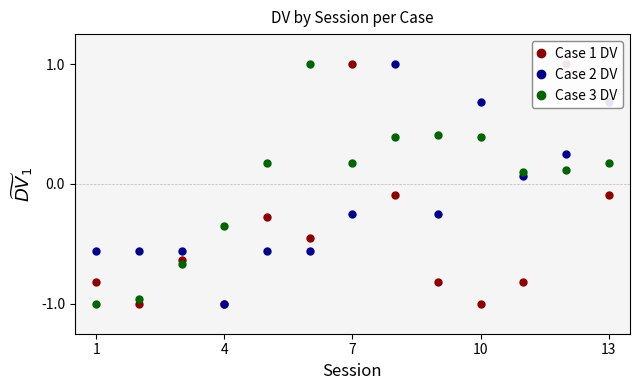

True or false: Case 1 DV and Case 3 DV intersect in this chart.

True